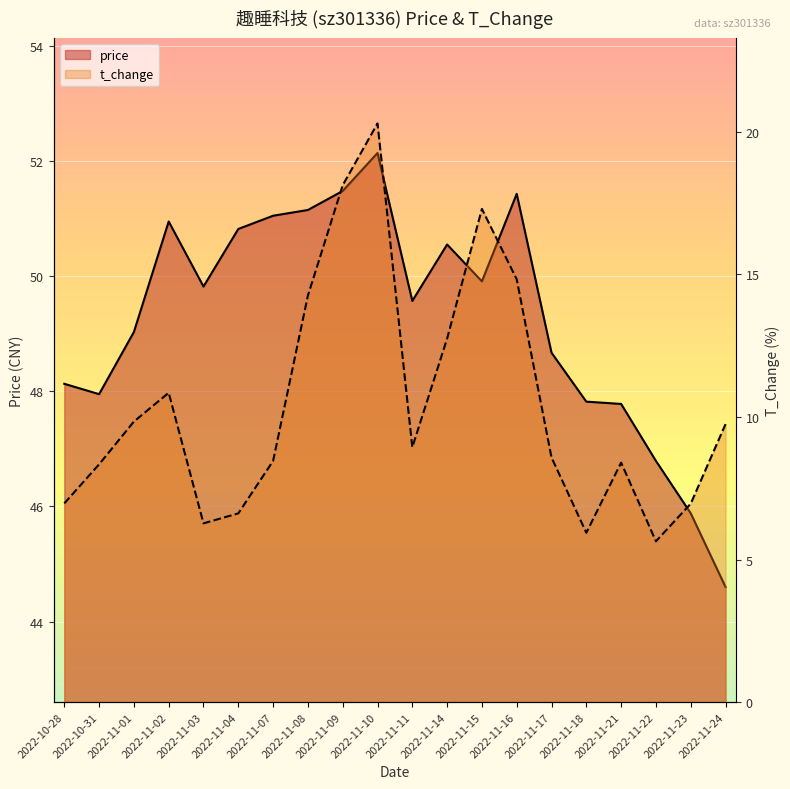

What are all the series names shown in the legend?

price, t_change